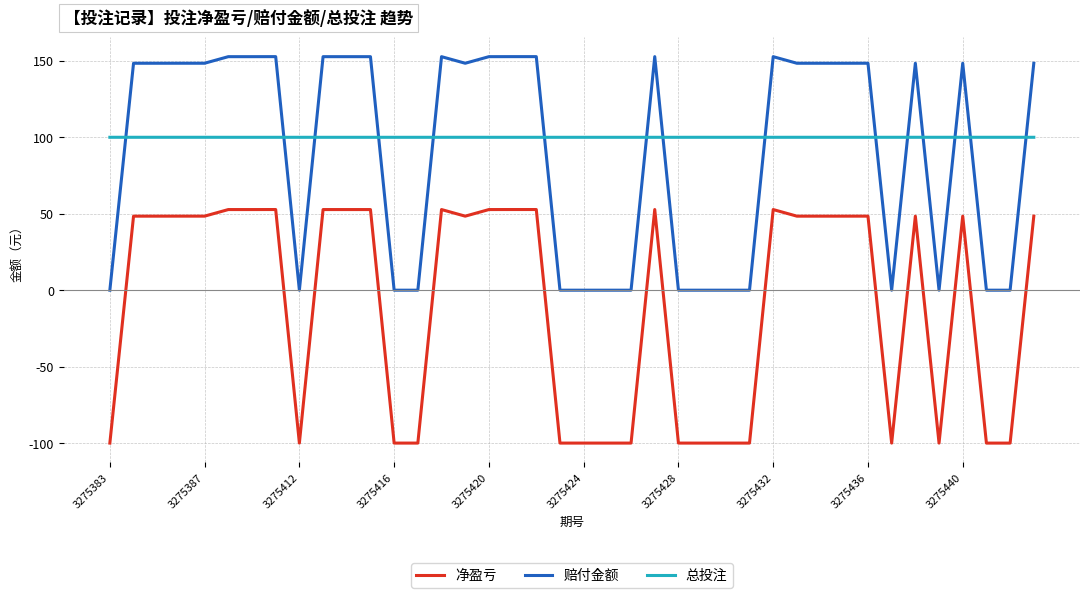

True or false: 净盈亏 has more than 1 points higher than both neighbors.

True